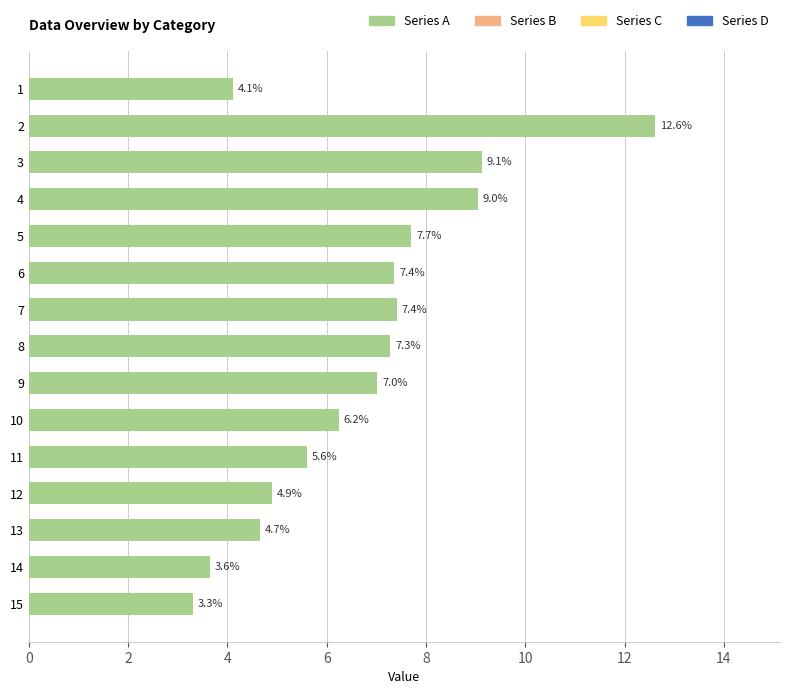

What is the ratio of the value at 6 to the value at 4?

0.8